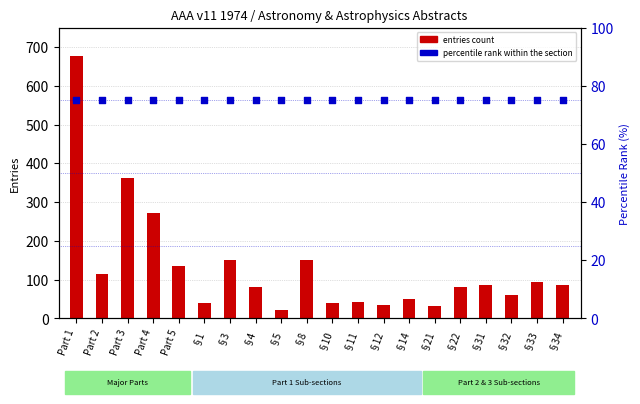

What is the total value across all series at Part 2?

189